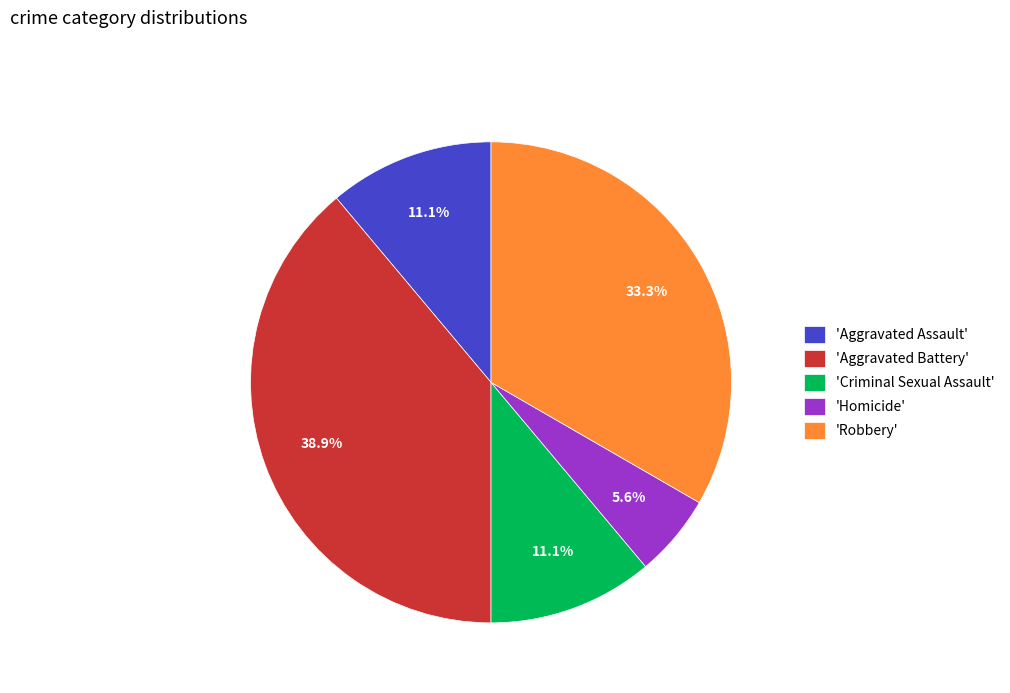

Which slice is the largest?

'Aggravated Battery'